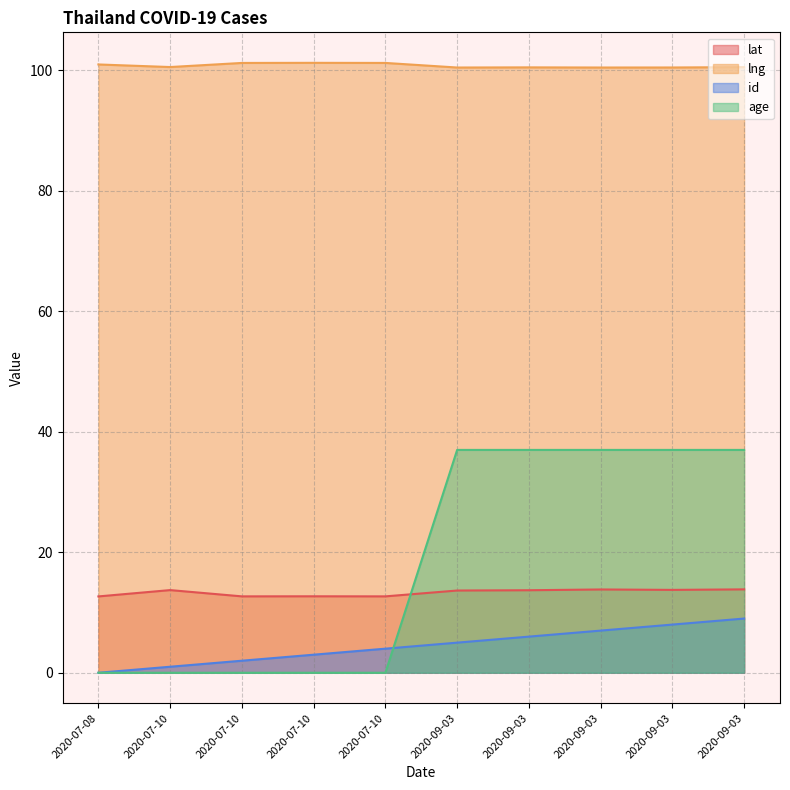

Count the number of categories in the chart.

10